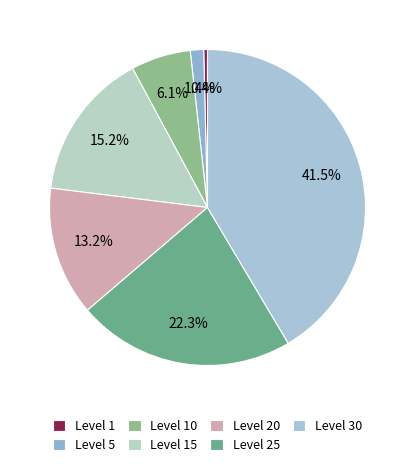

To the nearest percent, what portion does Level 5 represent?

1%